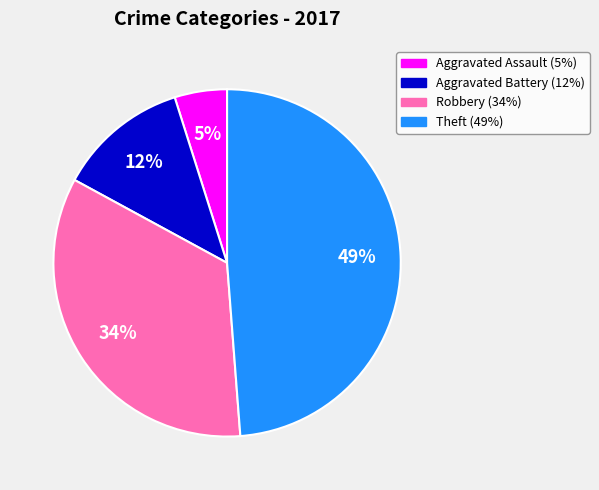

What is the largest slice in the pie chart?

Theft